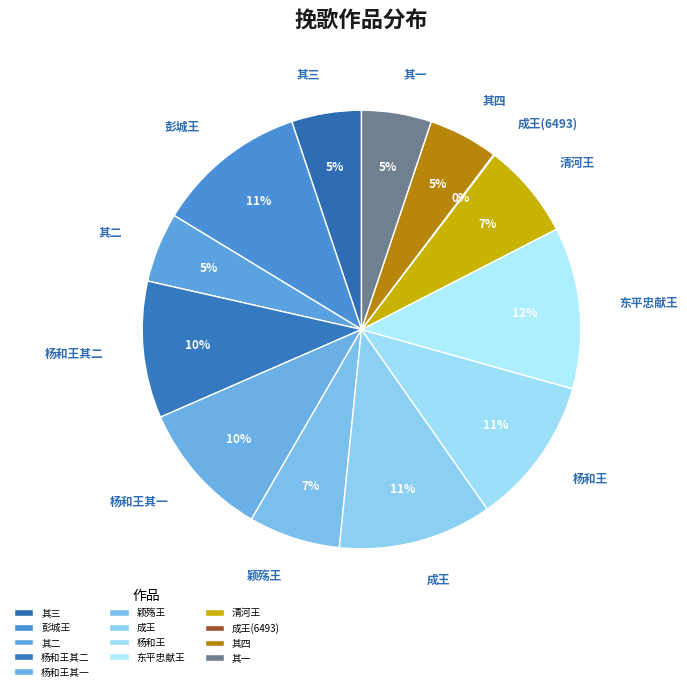

Combined, do 颖殇王 and 清河王 account for over 50%?

No